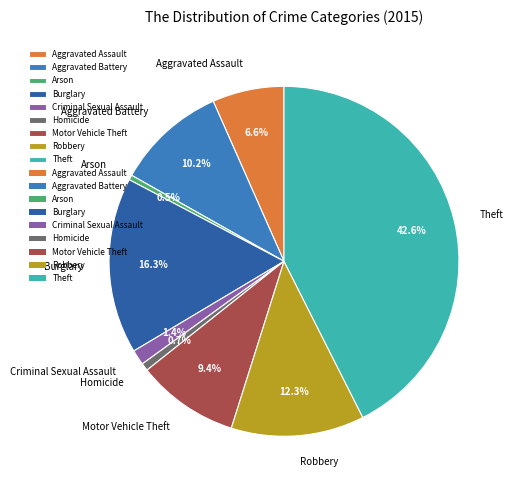

Which has a higher value, Burglary or Arson?

Burglary